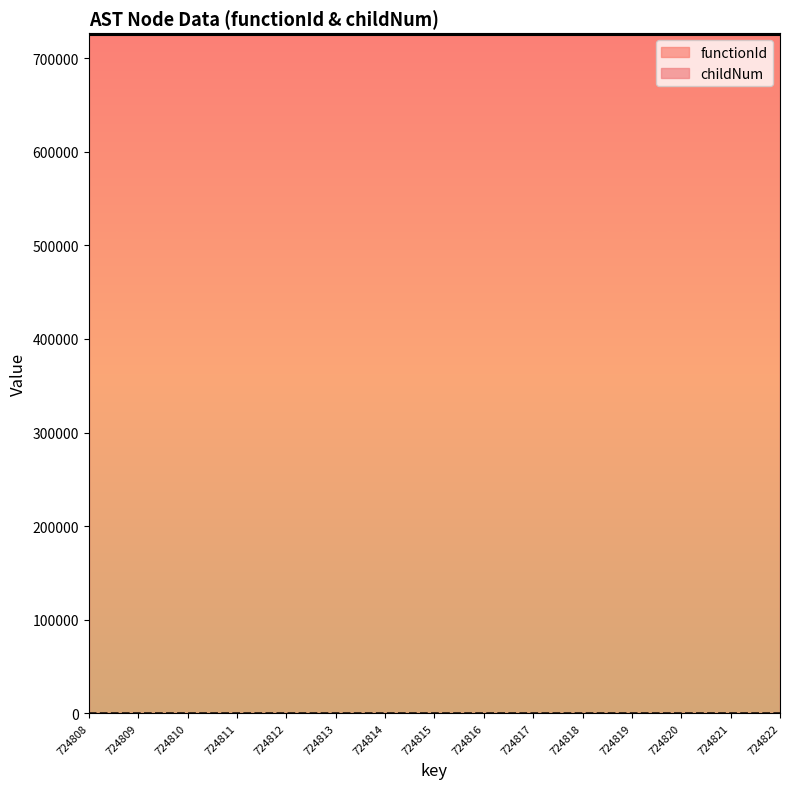

What is the maximum value for functionId?

724807